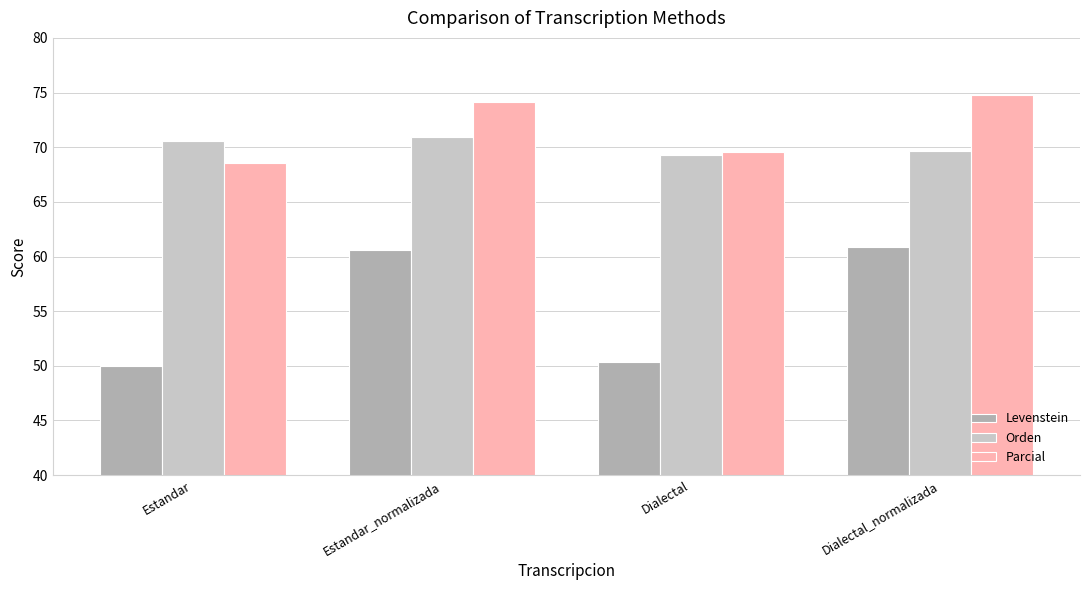

Which label corresponds to the largest value in the chart?

Dialectal_normalizada